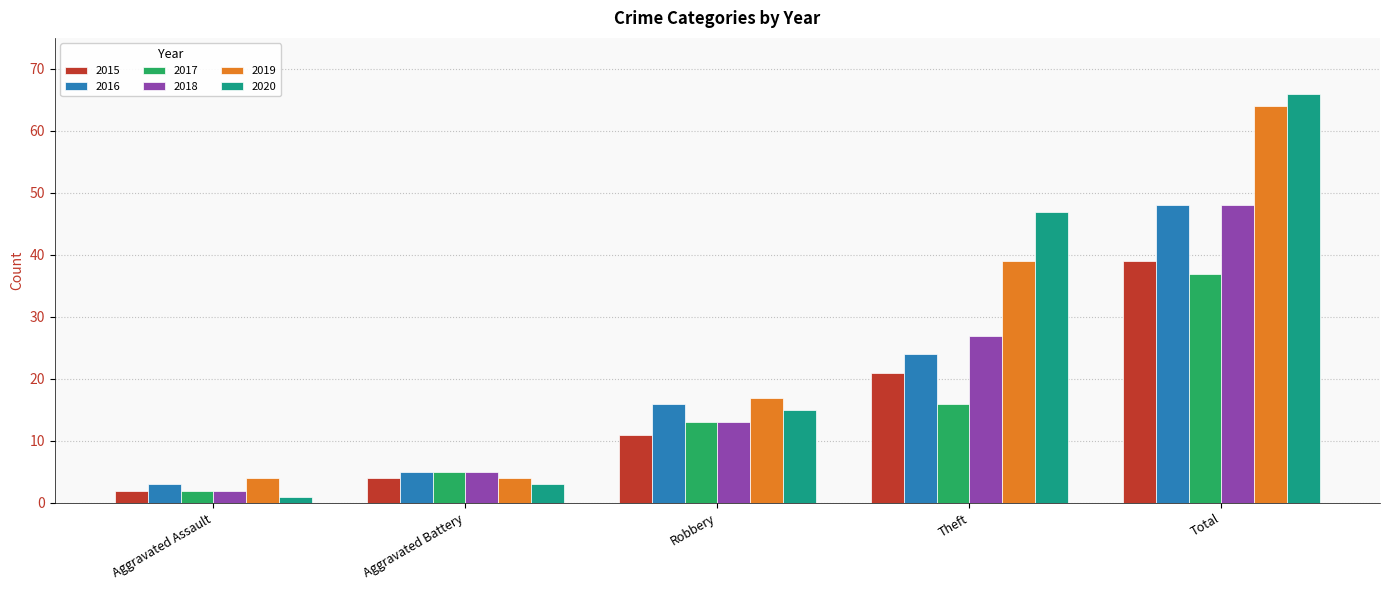

Which series has the largest range (max minus min)?

2020